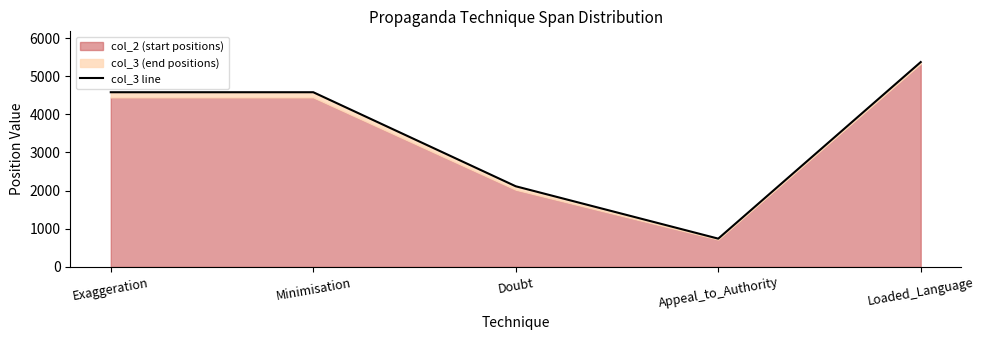

Is it true that the value at Minimisation is 7520?

False